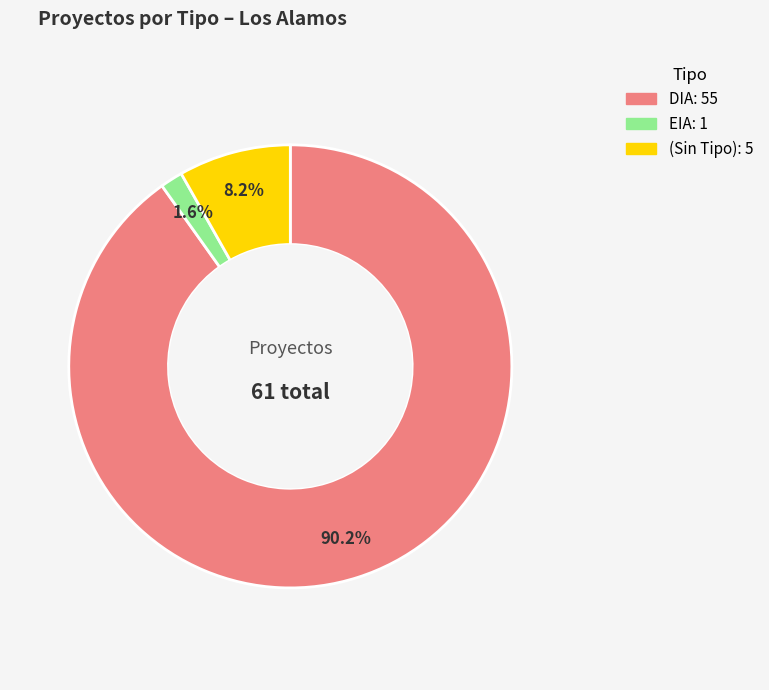

How many slices are in this pie chart?

3